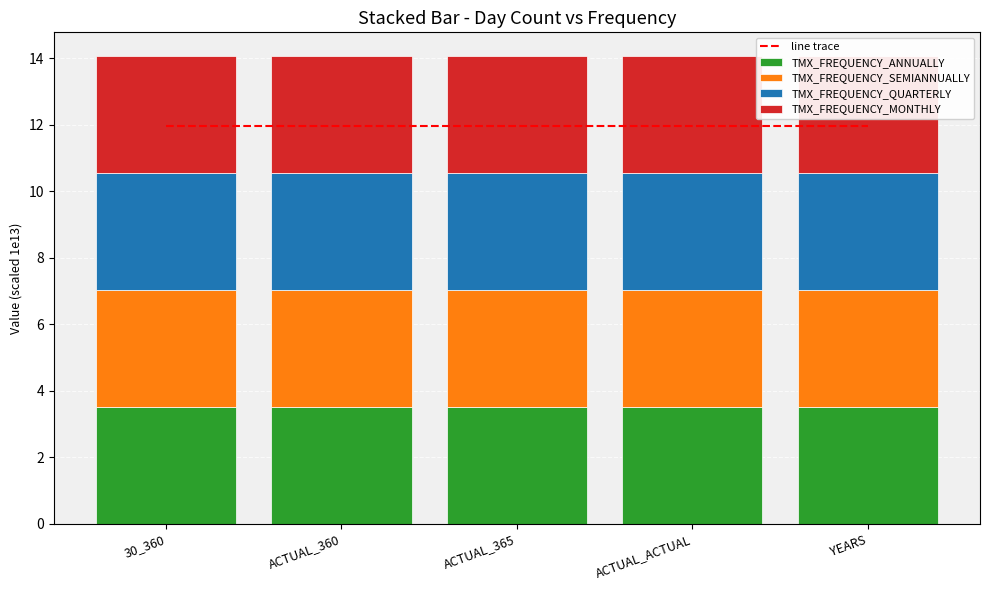

Is it true that TMX_FREQUENCY_MONTHLY equals 3.5 at 30_360?

True